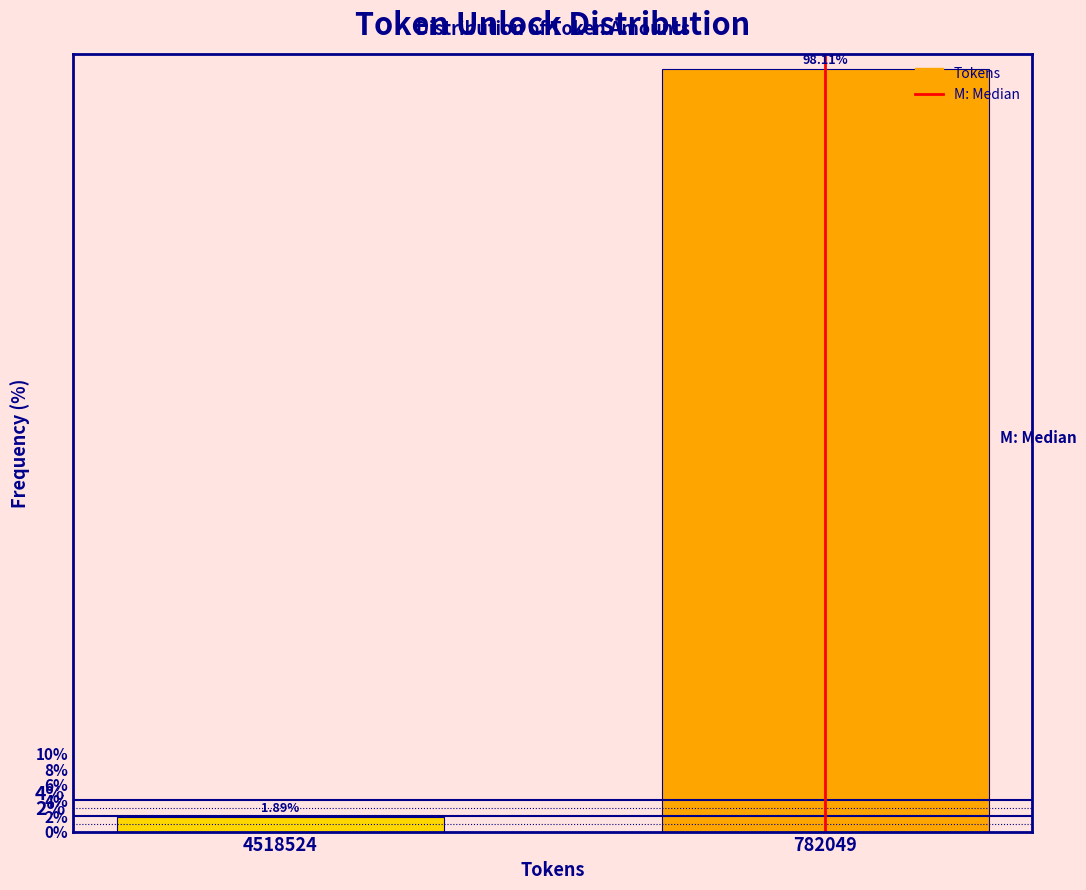

What is the average value?

50.0